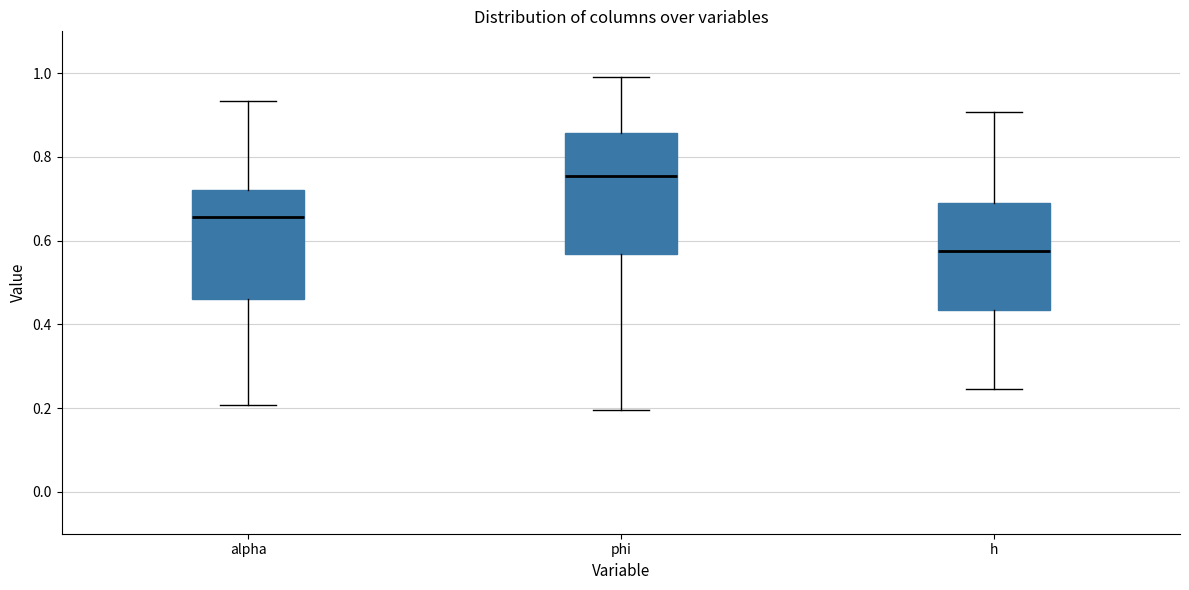

Where is the upper edge of the box for phi on the y-axis? The values are not printed on the chart, so give them approximately, as read against the axis.

0.86